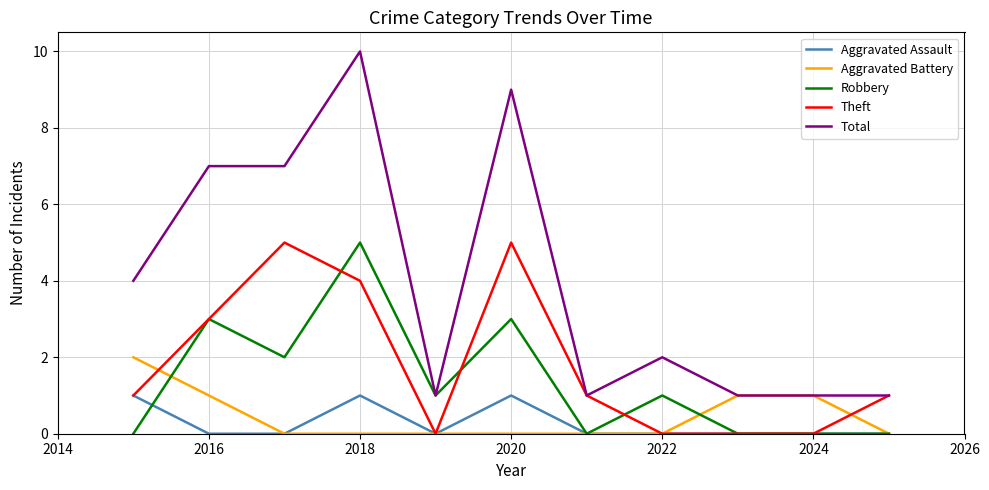

Which series has the largest range (max minus min)?

Total